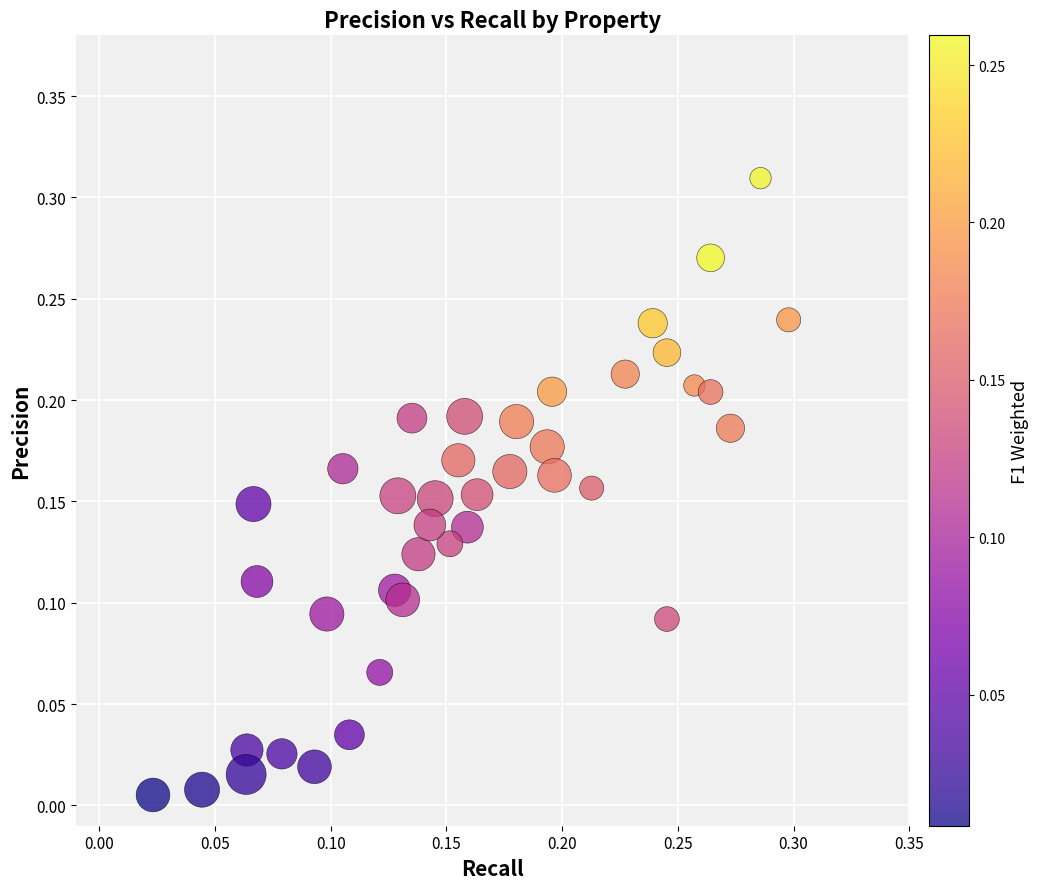

How many data points are displayed?

40